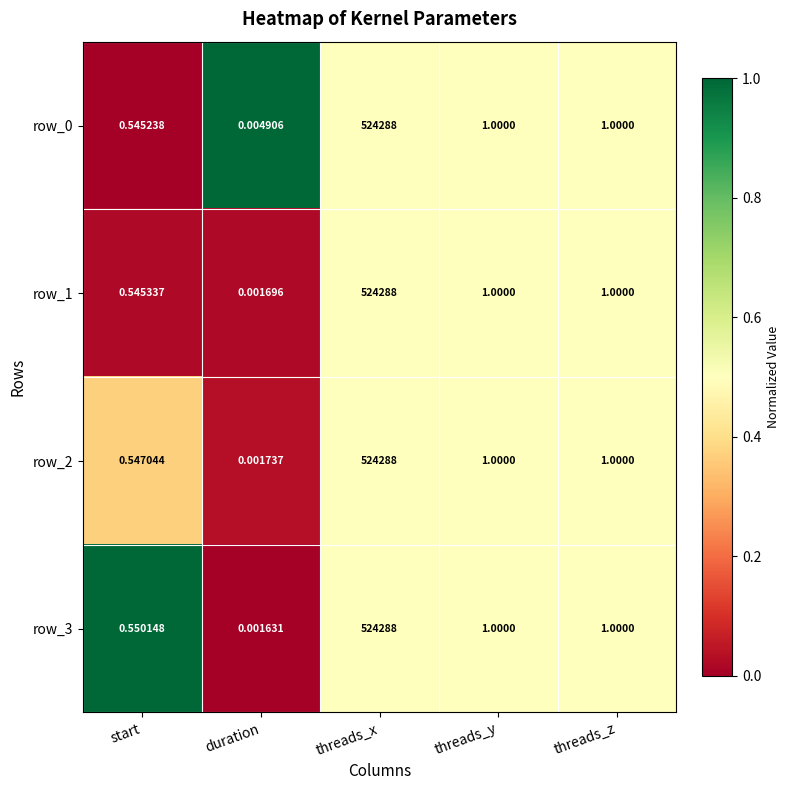

Is the value of row_3 at threads_z greater than the value of row_2 at start?

Yes